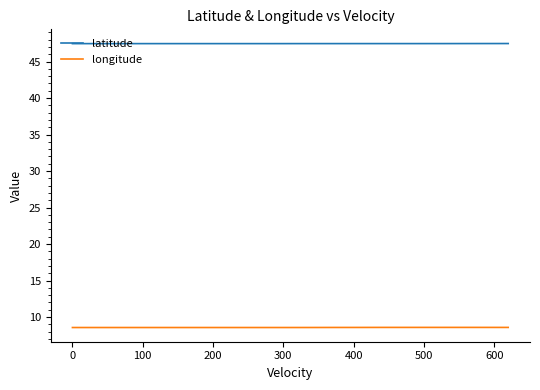

Which series has the largest range (max minus min)?

longitude